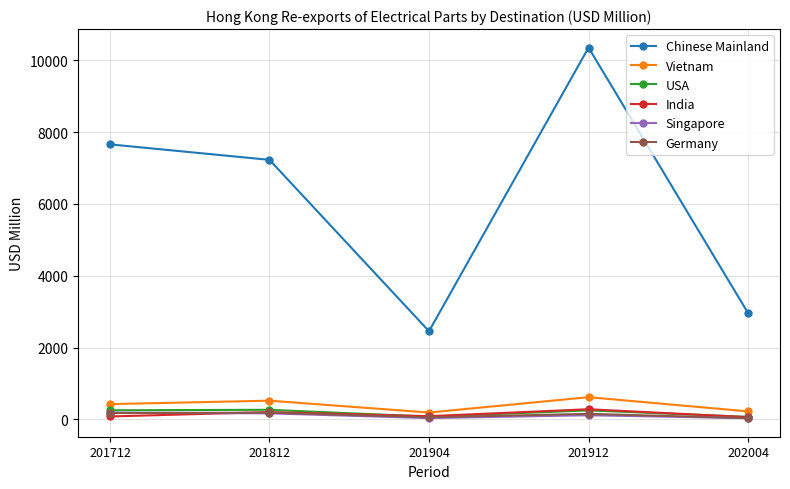

What is the average value of the Singapore series?

111.0